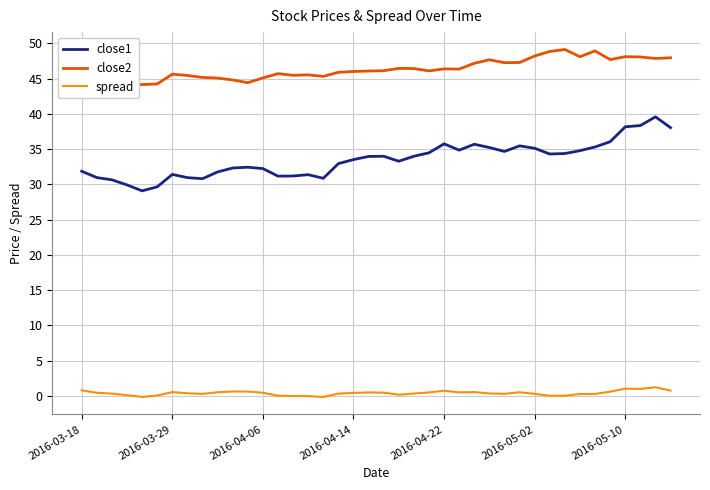

How many series are shown in this chart?

3